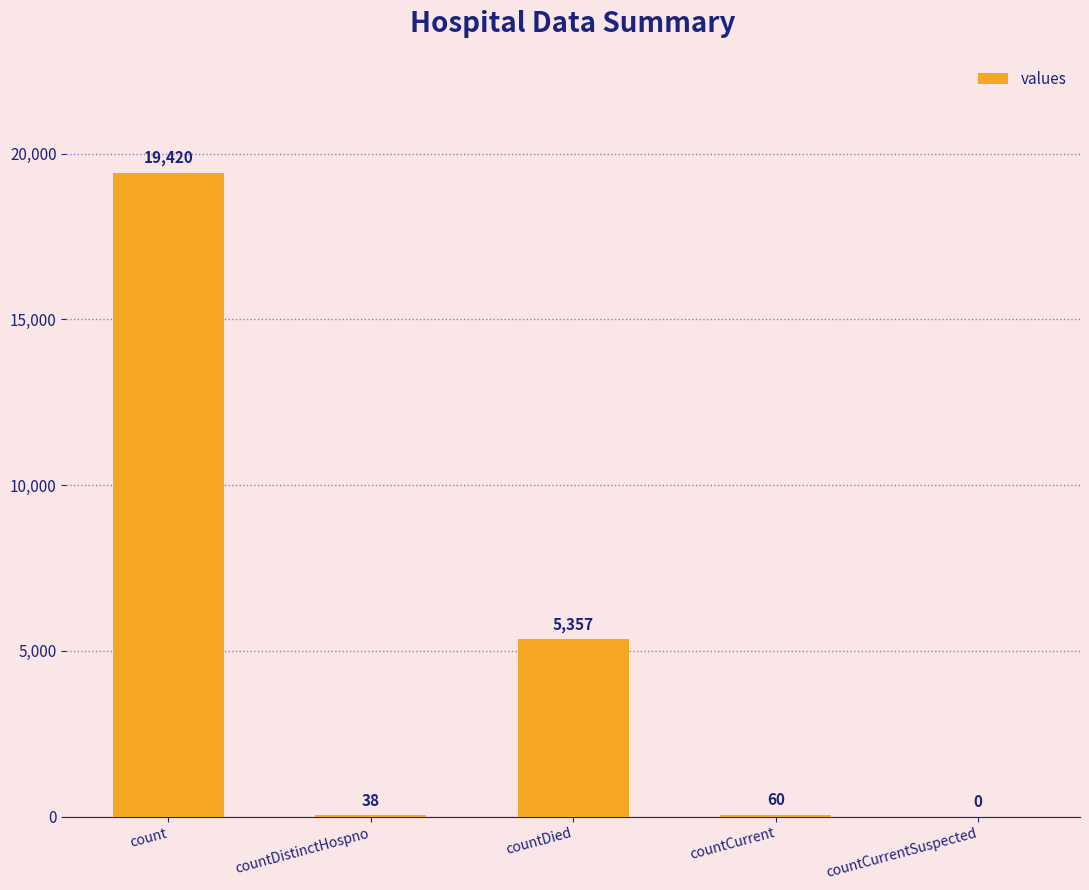

At which label does the data first exceed 60?

count